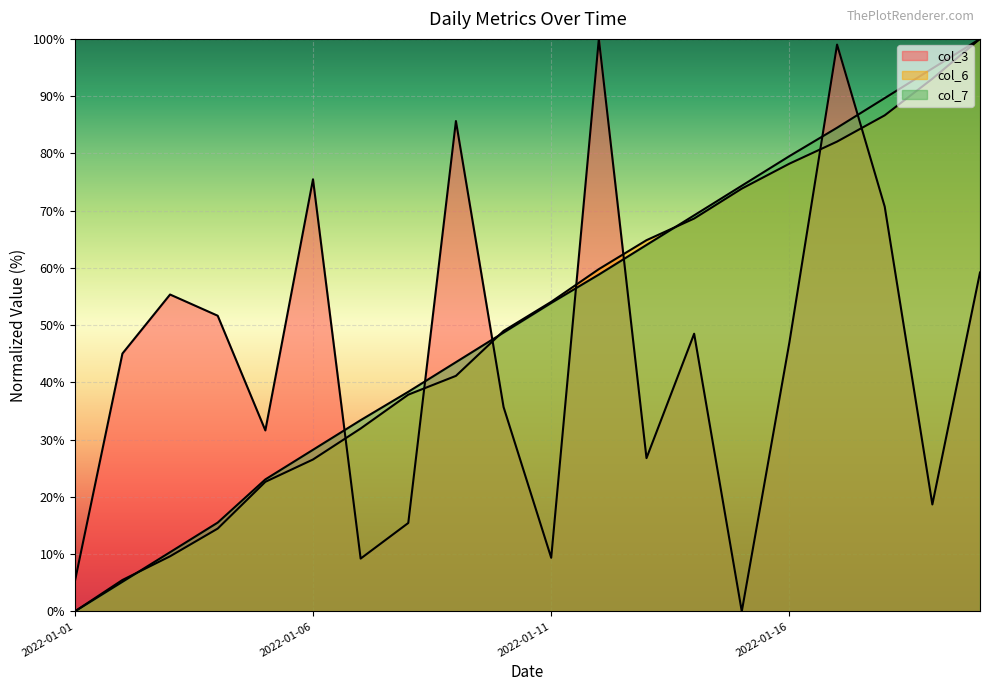

What is the value of the col_7 point at the 3rd from the left?

10.3